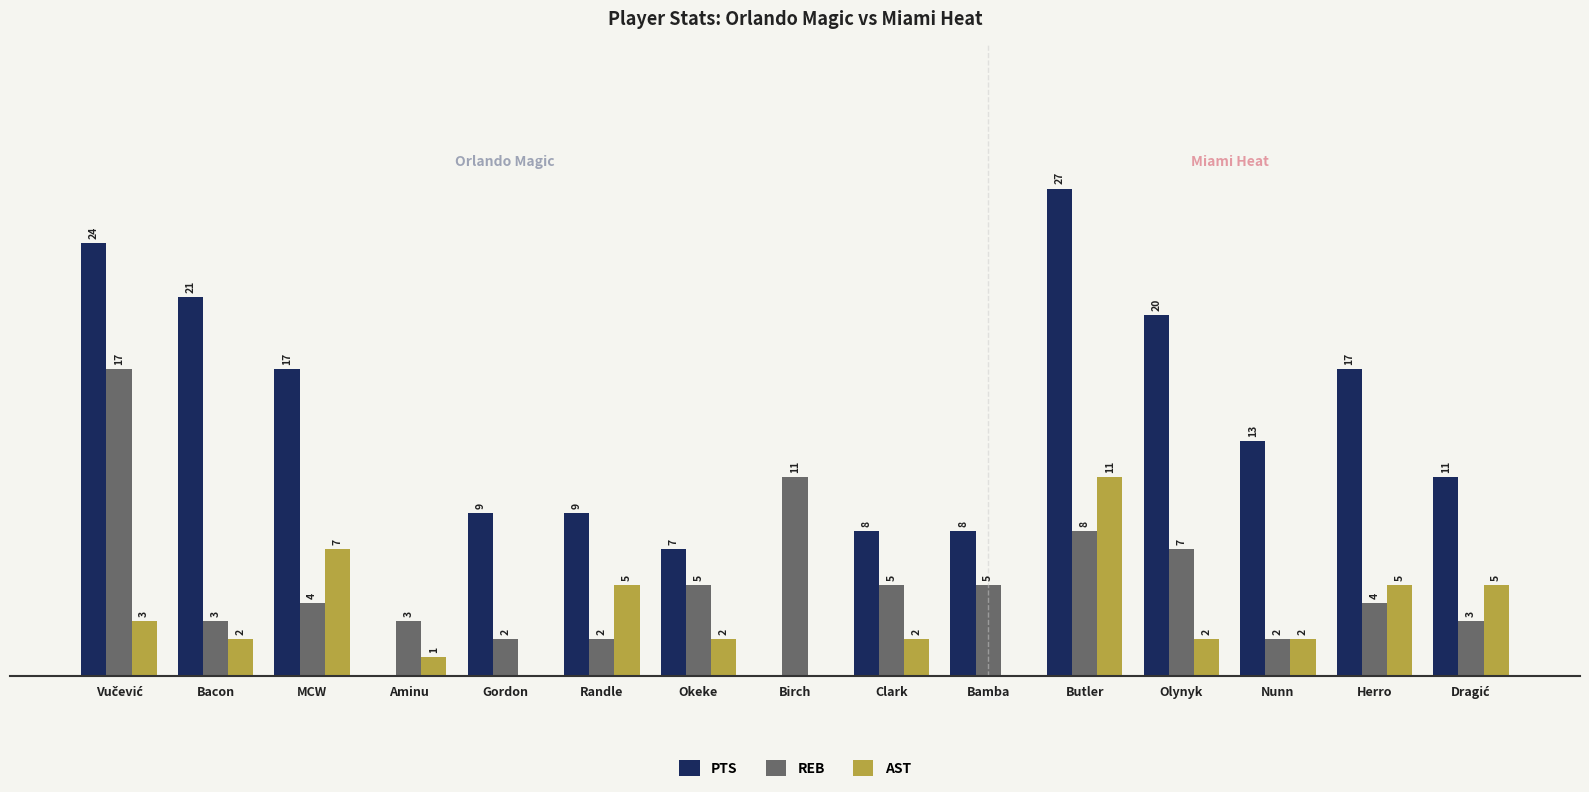

Are the bars horizontal?

No